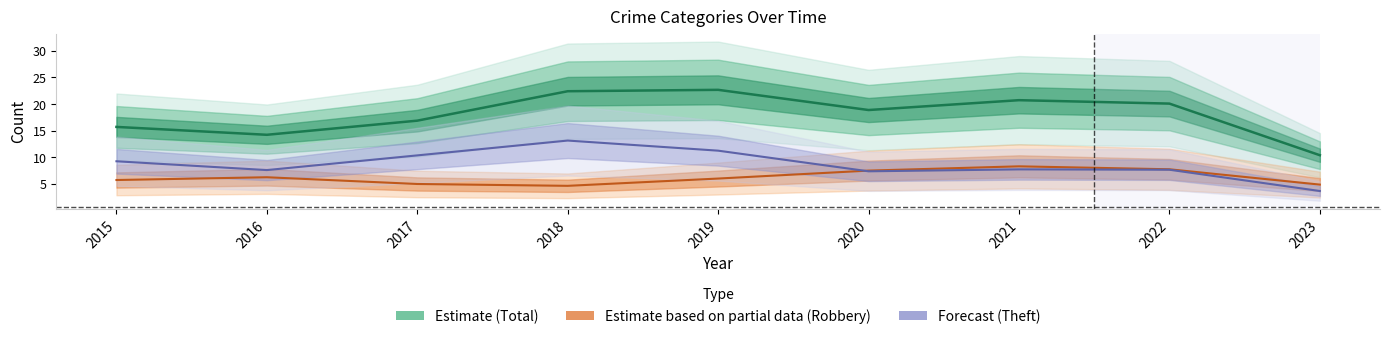

How many data points in Theft (Forecast) are less than 7?

1